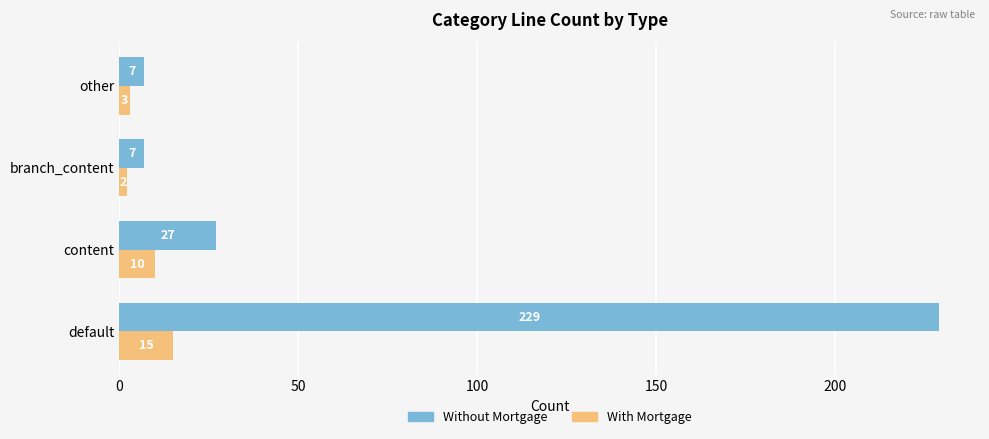

Is it true that With Mortgage equals 2 at branch_content?

True